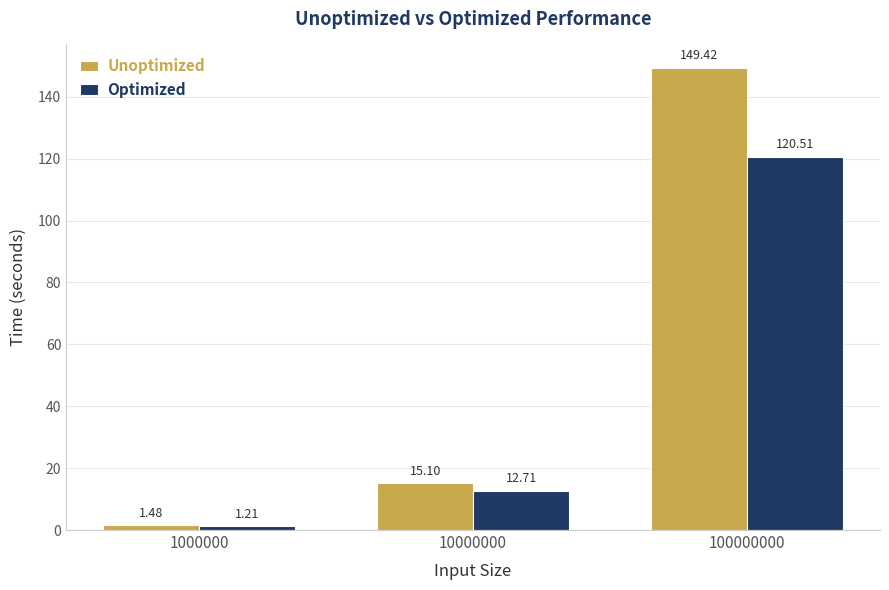

At which category is the sum across all series the highest?

100000000